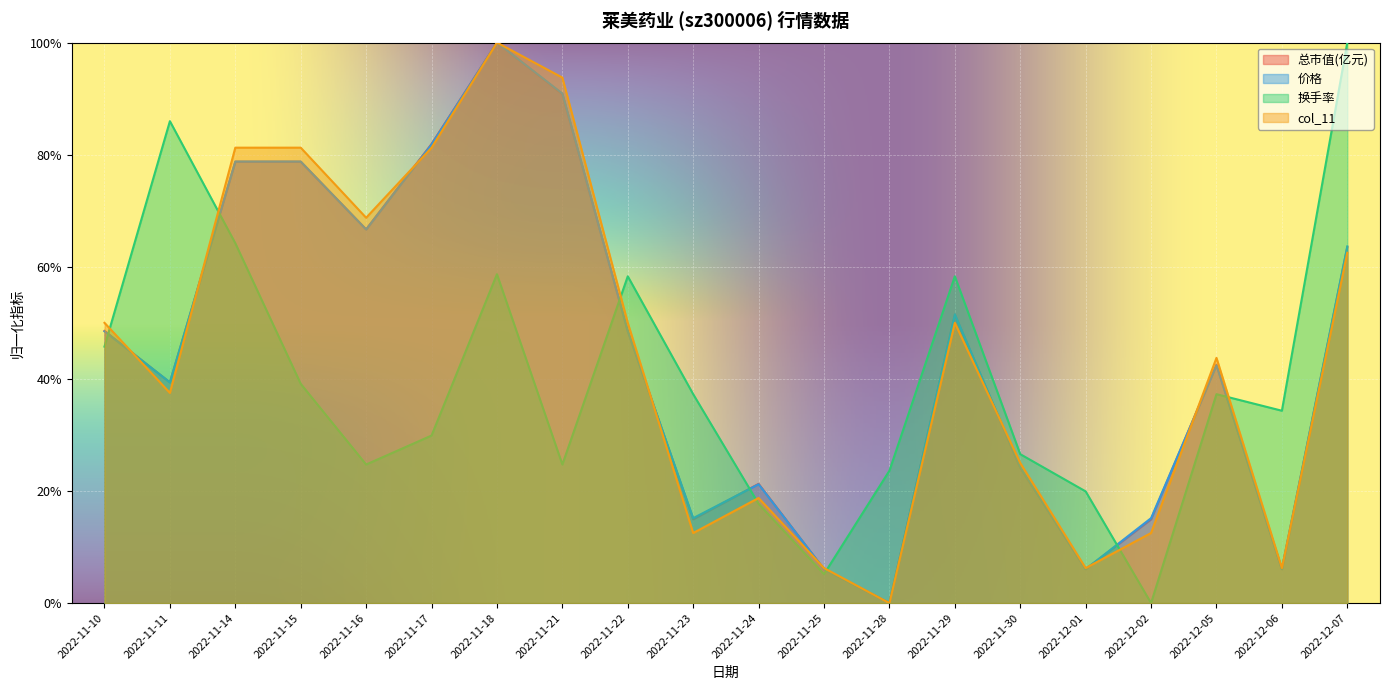

True or false: 价格 and 换手率 cross at least once.

True